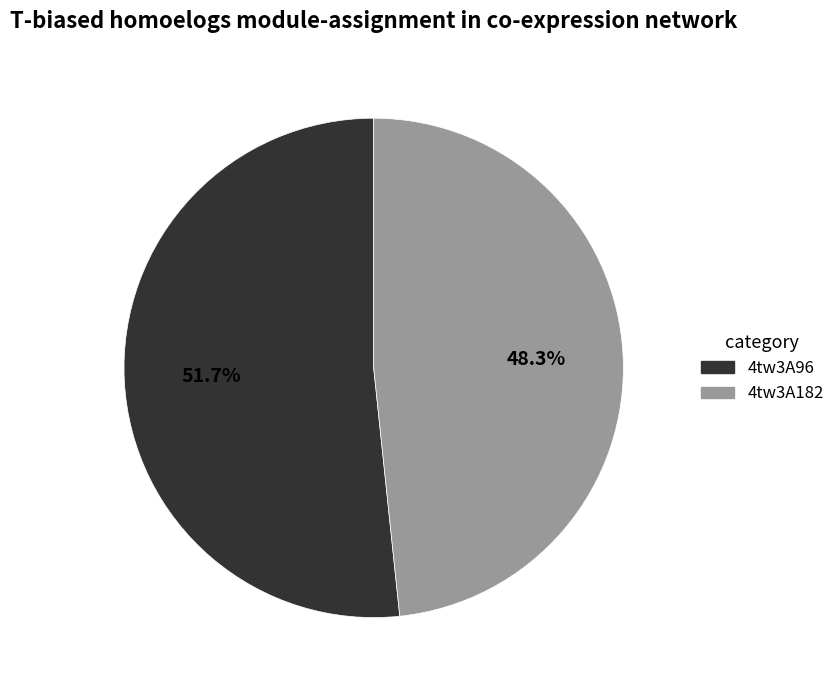

What is the total percentage of 4tw3A96 and 4tw3A182?

100.0%